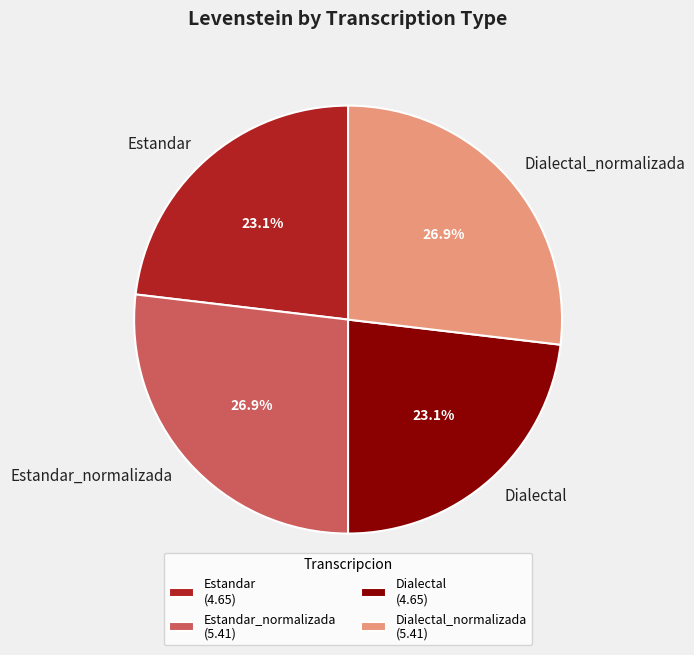

Does any single category account for the majority?

No